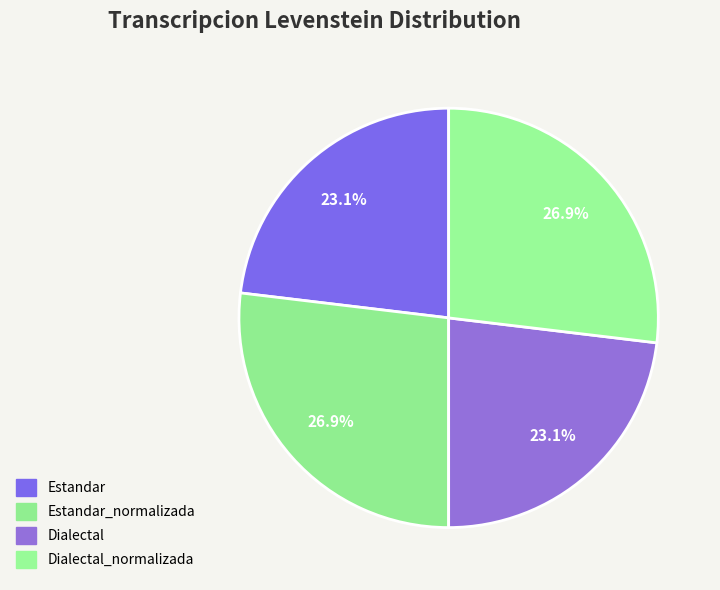

How many segments does this pie chart have?

4